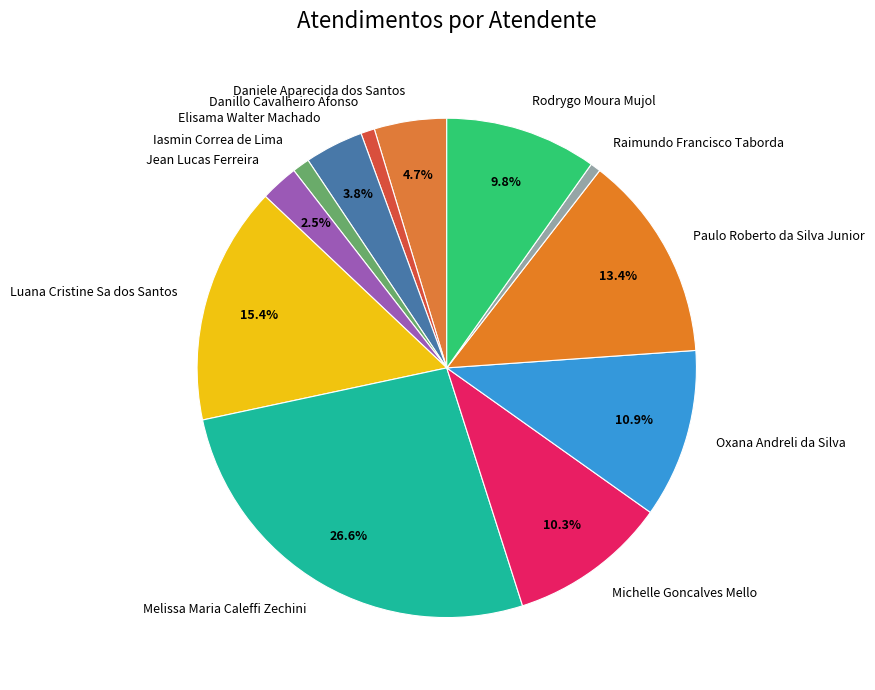

Count the number of slices in the pie.

12